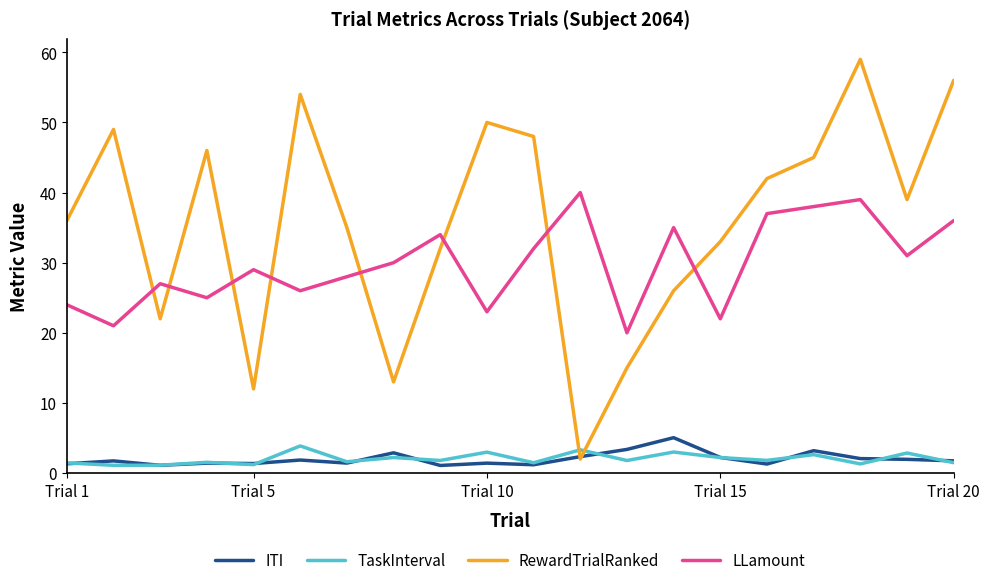

Count the number of data series in this chart.

4